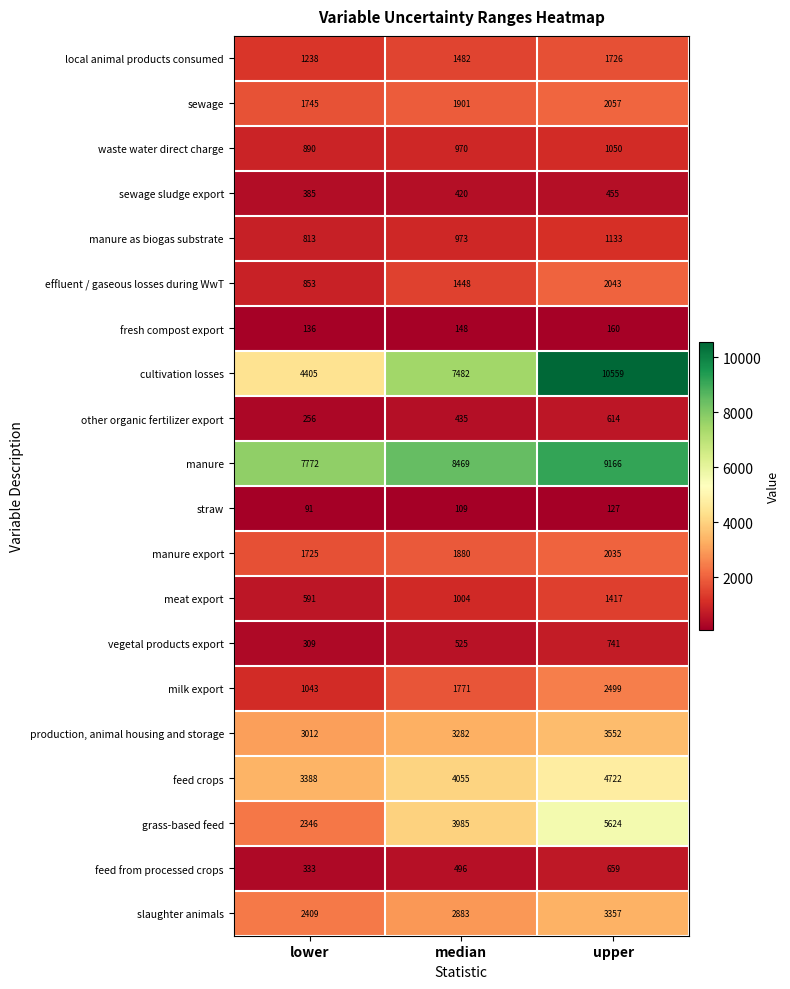

At which category does the chart reach its peak across all series?

upper